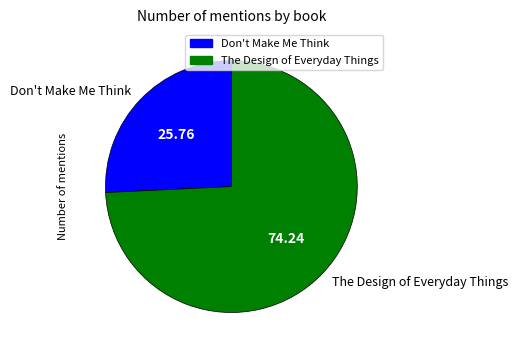

Is it true that Don't Make Me Think is 17% of the pie?

False